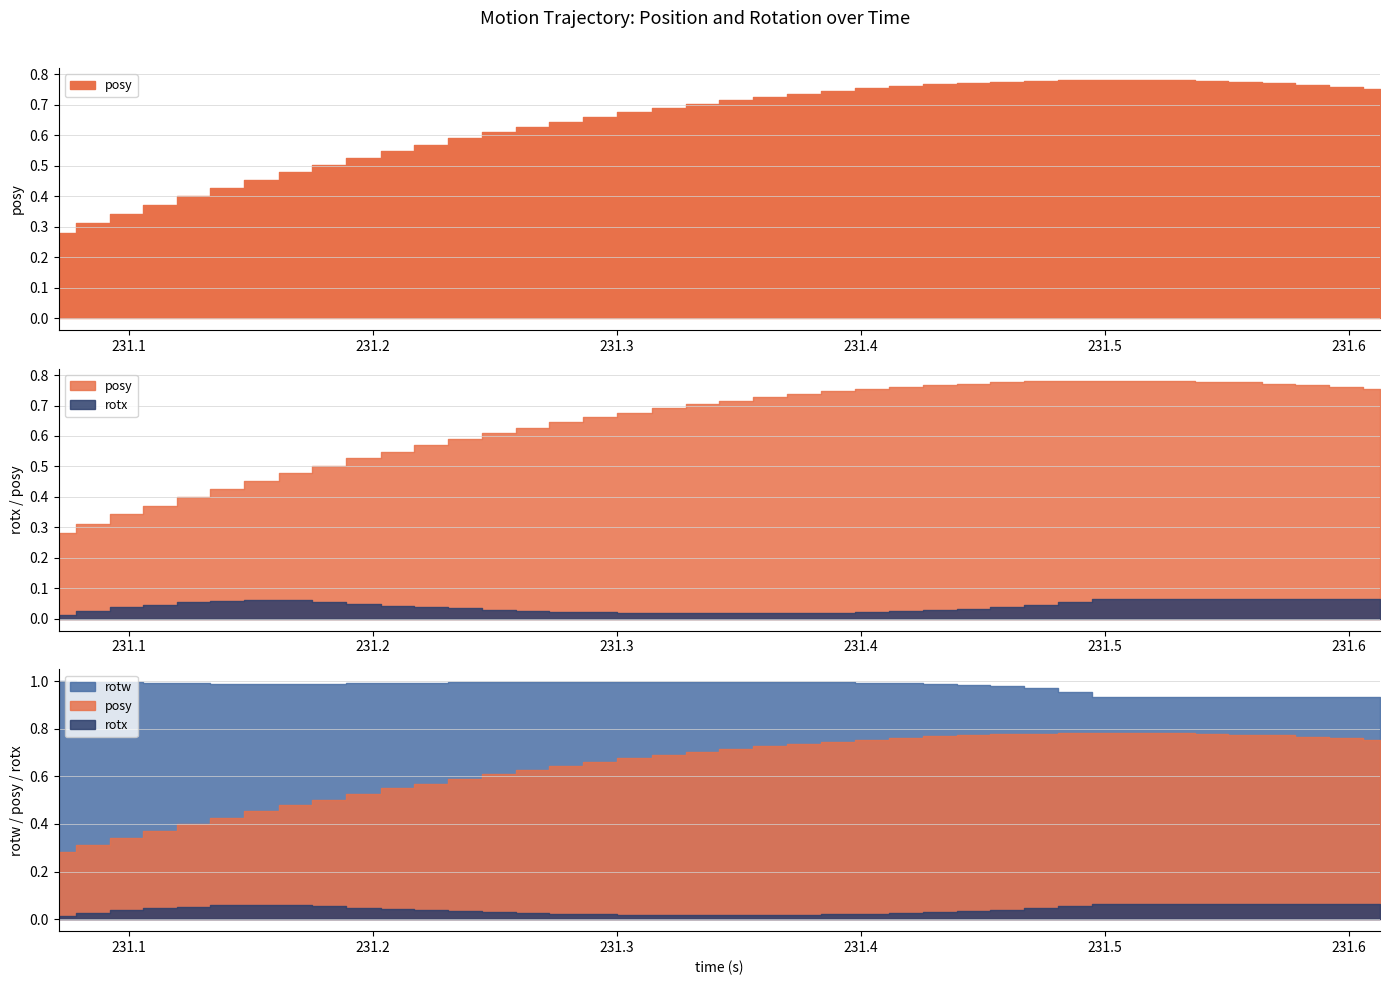

At which category does rotx reach its first local valley?

20